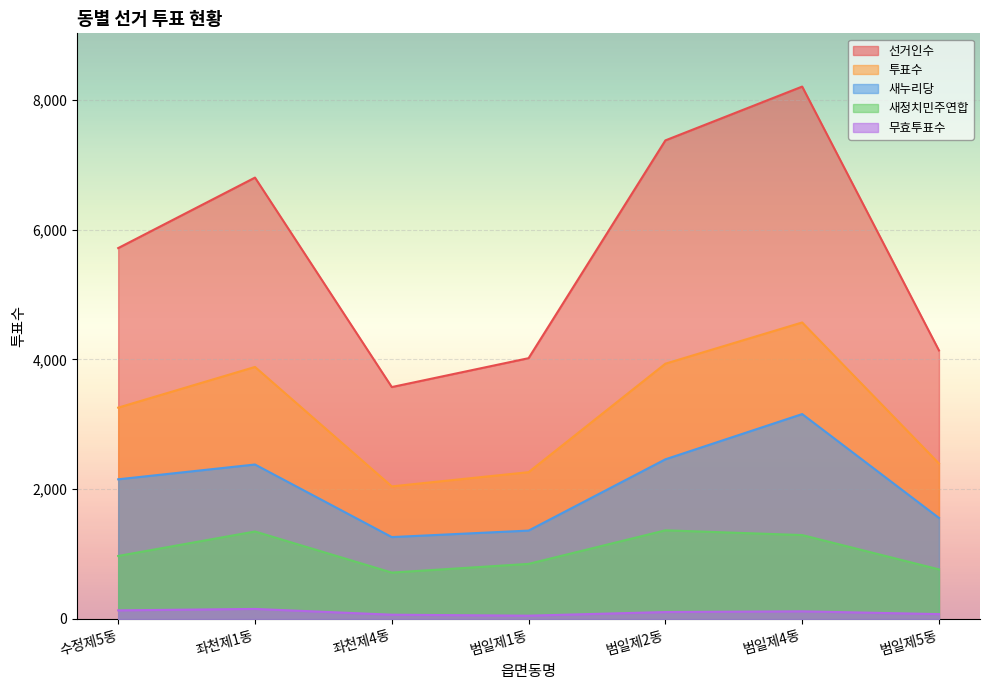

At which category does 새누리당 reach its first local valley?

좌천제4동